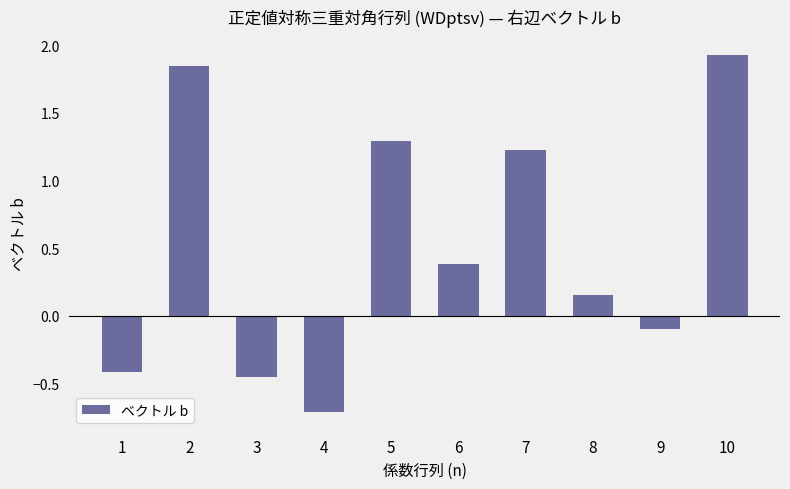

What is the change in value from 1 to 5?

+1.7